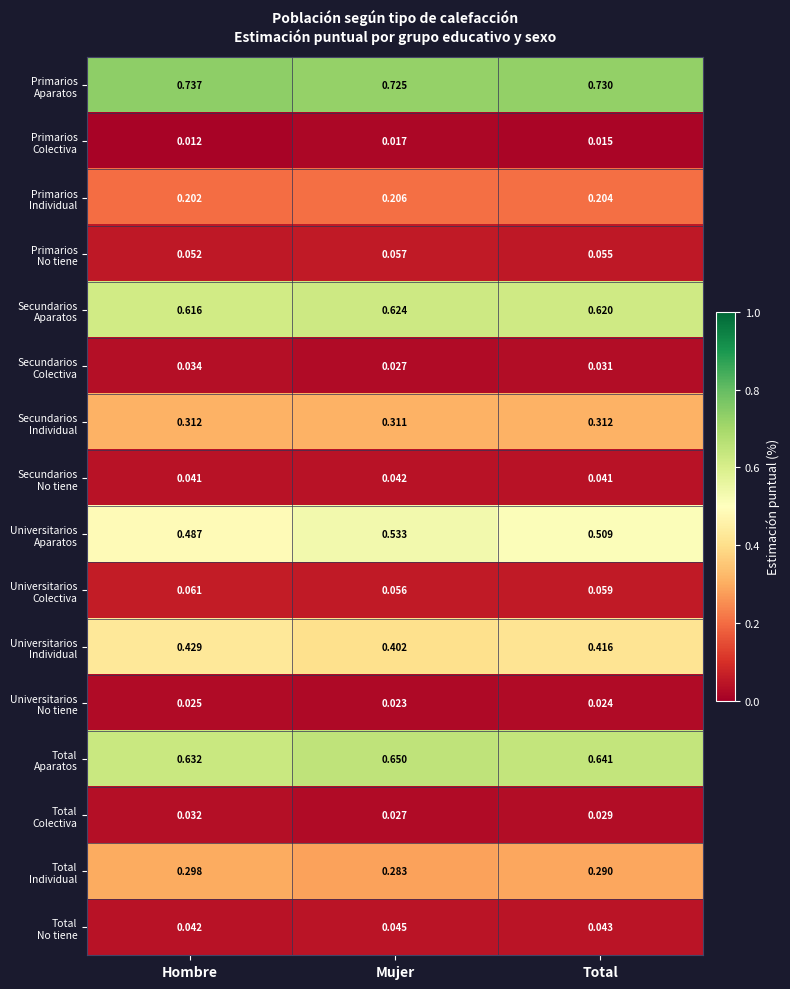

How many series are shown in this chart?

16